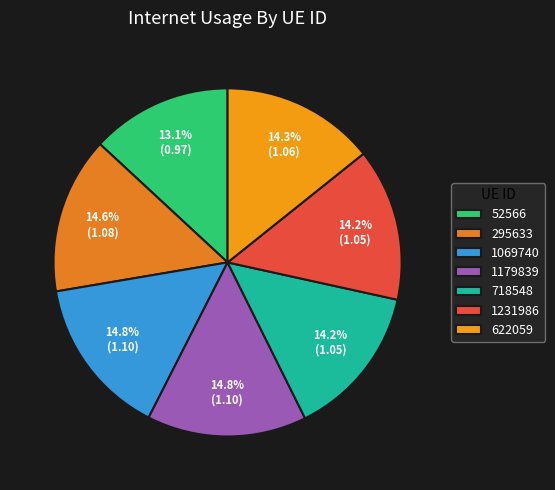

To the nearest percent, what percentage of the pie is 1231986?

14%